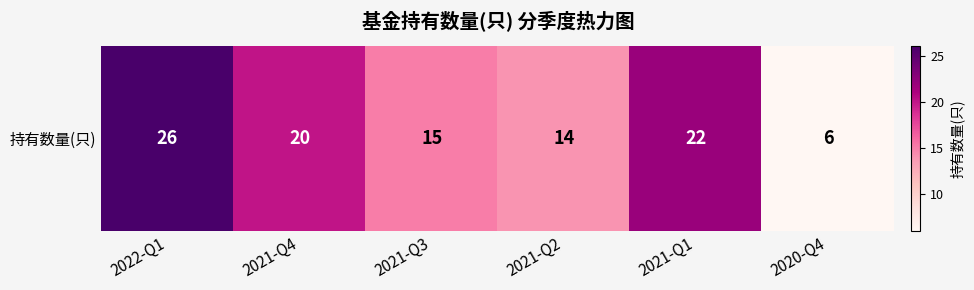

Approximately how many times larger is the value at 2021-Q4 compared to 2021-Q3?

1.3